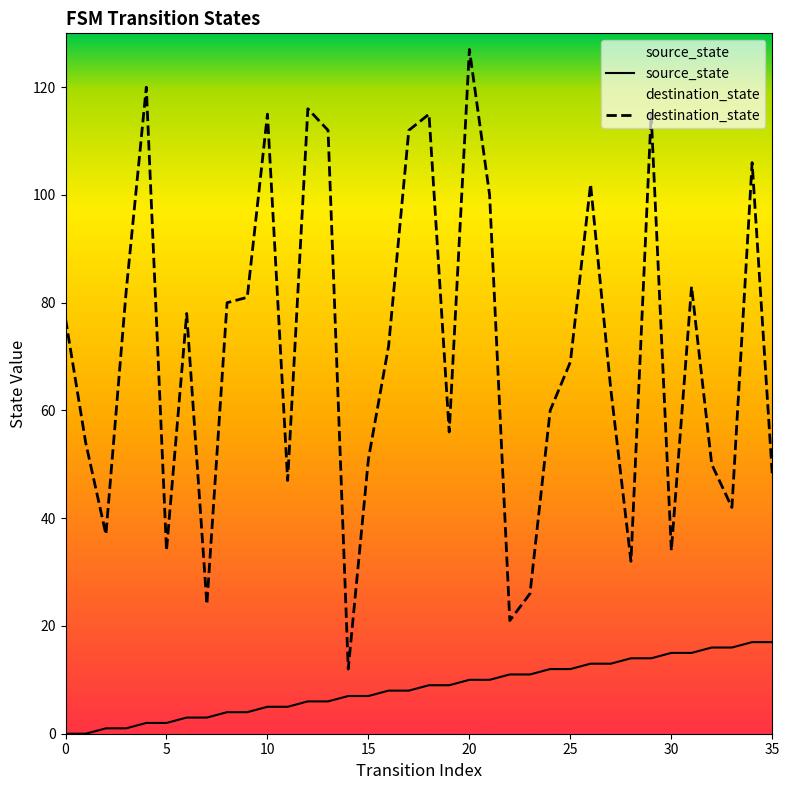

What value does the destination_state series have at 8, to the nearest 50?

100